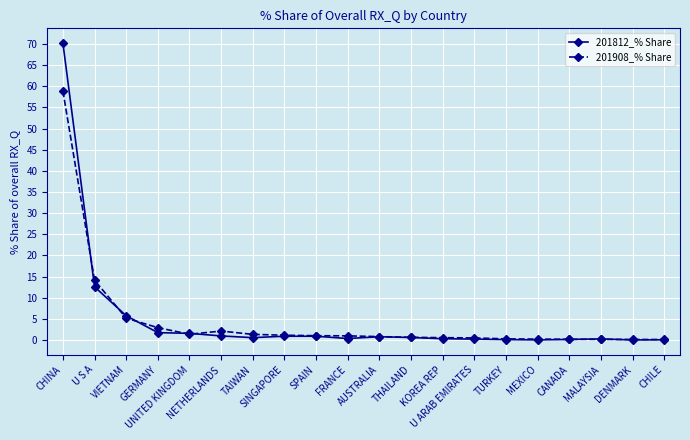

What is the value of the 201908_% Share point at the 18th from the left?

0.1